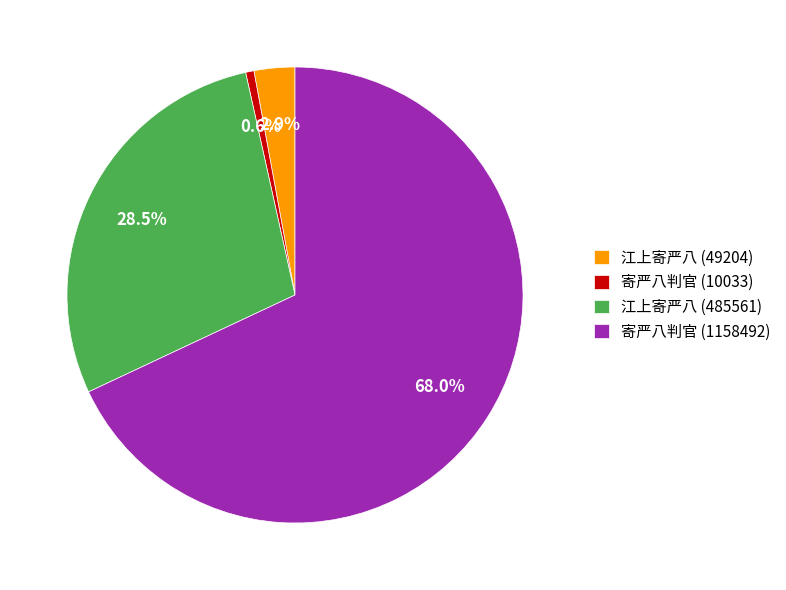

To the nearest percent, what is the difference between the 寄严八判官 (10033) and 江上寄严八 (485561) slice percentages?

28%